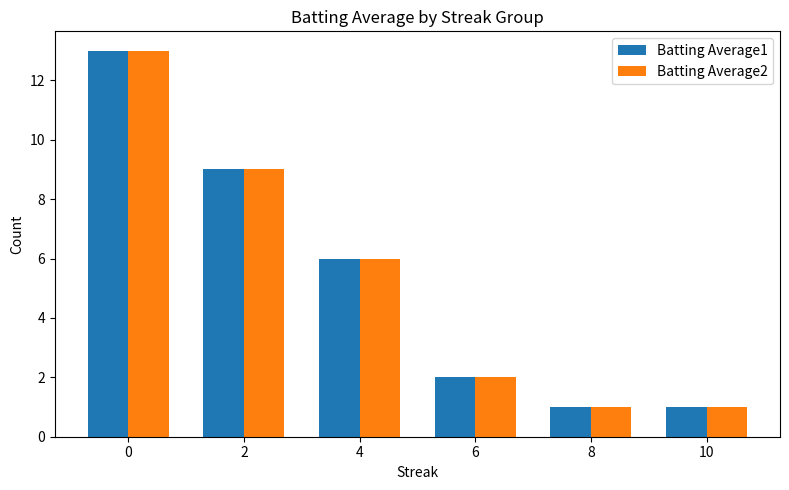

At how many categories does at least one series exceed 8?

2